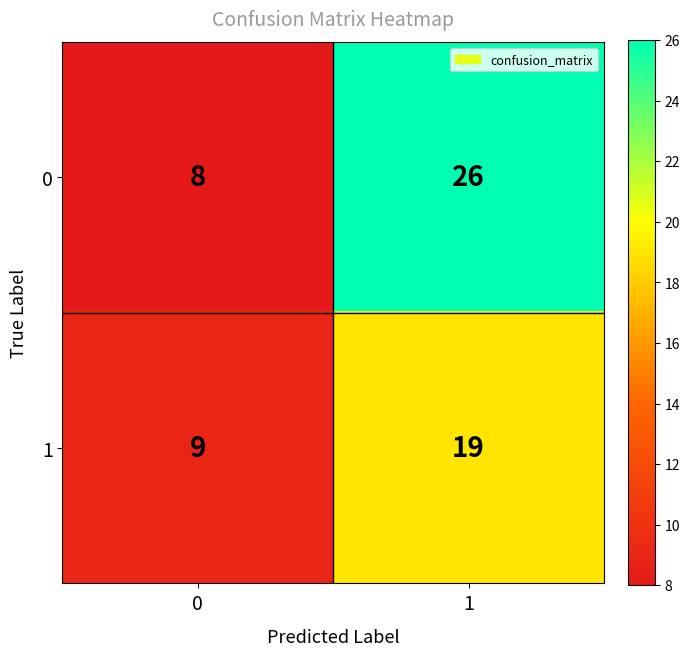

Between 0 and 1, which series saw the biggest shift?

0